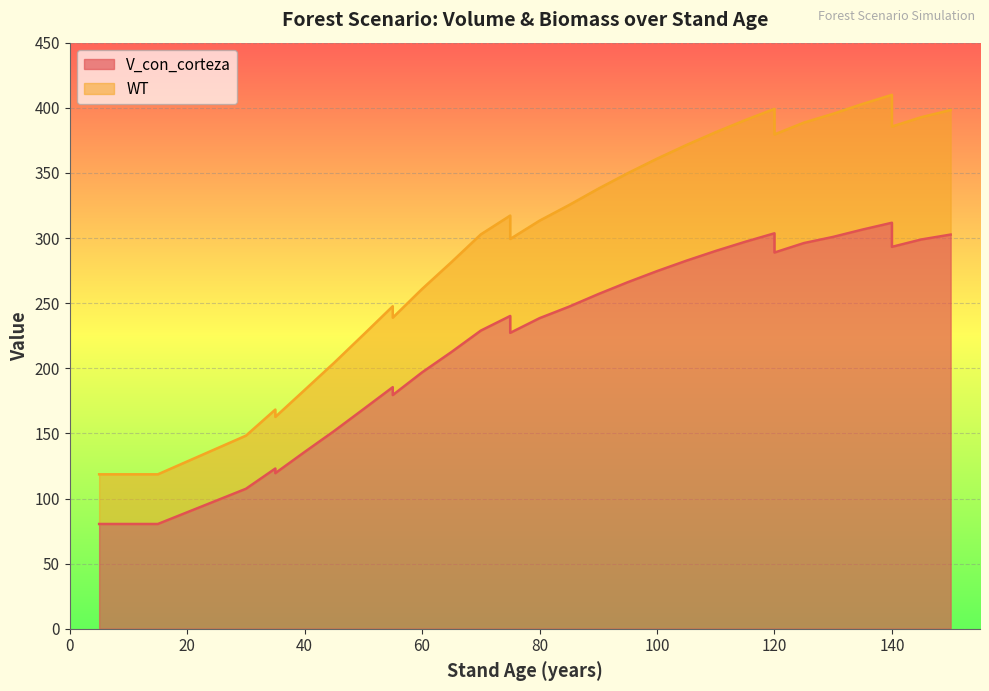

Does the chart display data point markers on the line(s)?

No